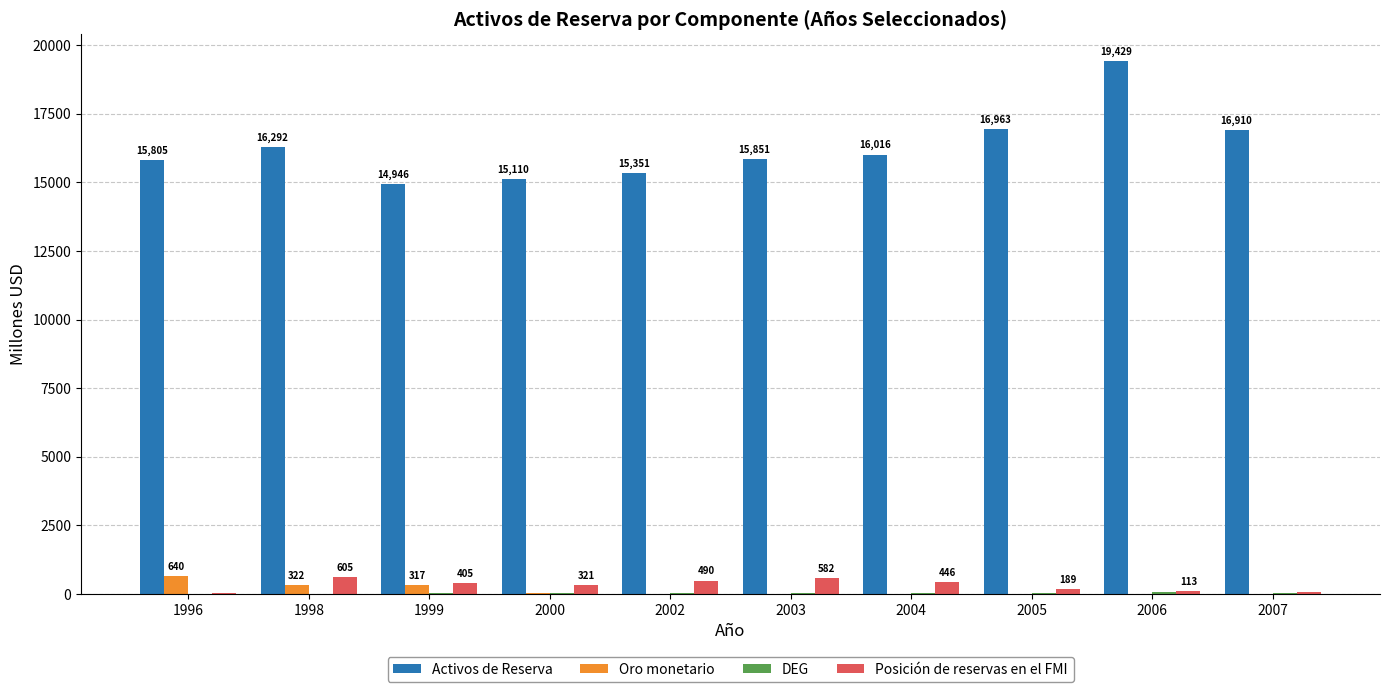

The Activos de Reserva series shows 27838 at 1996. True or false?

False